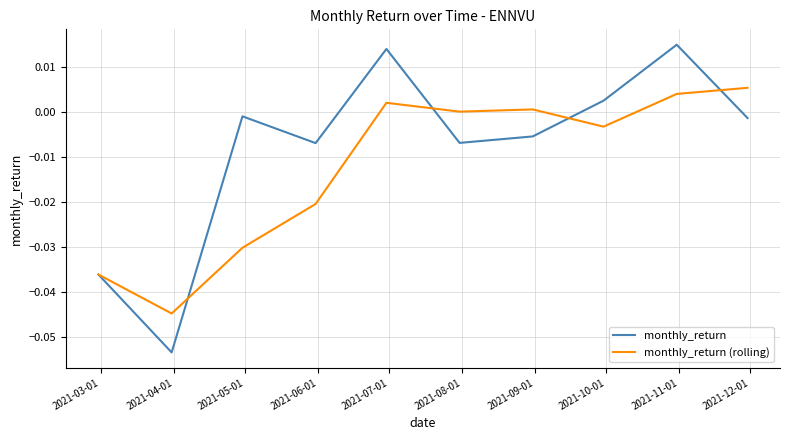

Count the number of categories in the chart.

10